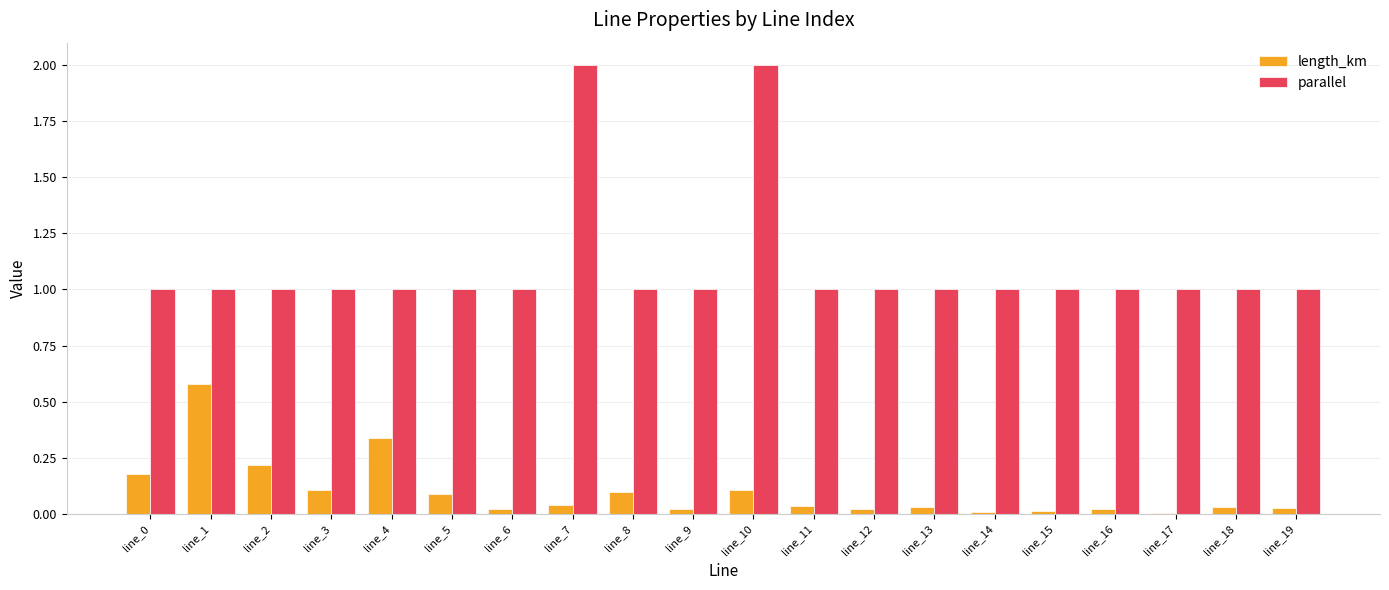

Which series has the largest total across all categories?

parallel